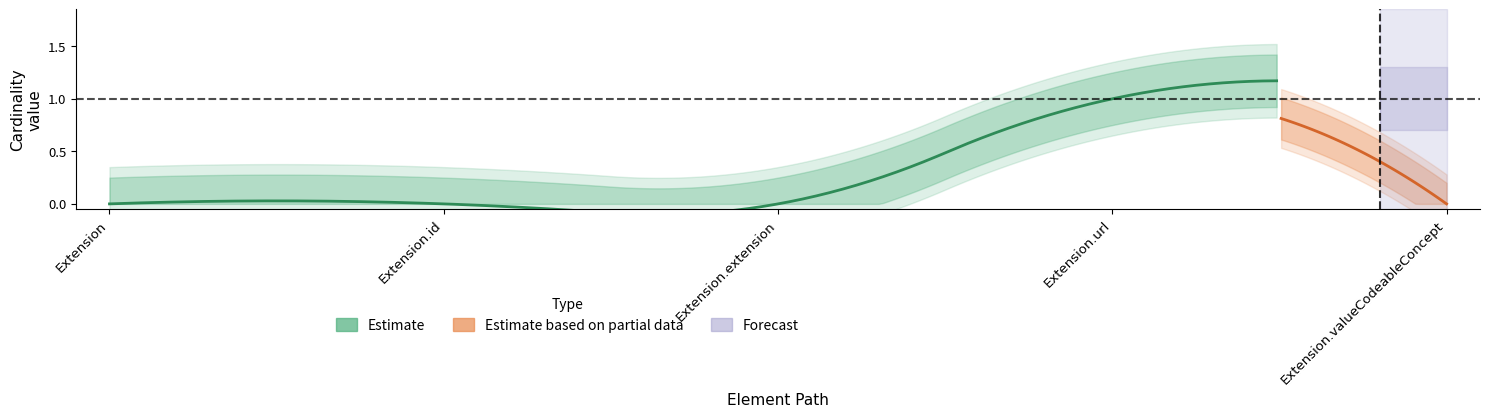

True or false: Base Min and Min cross at least once.

False